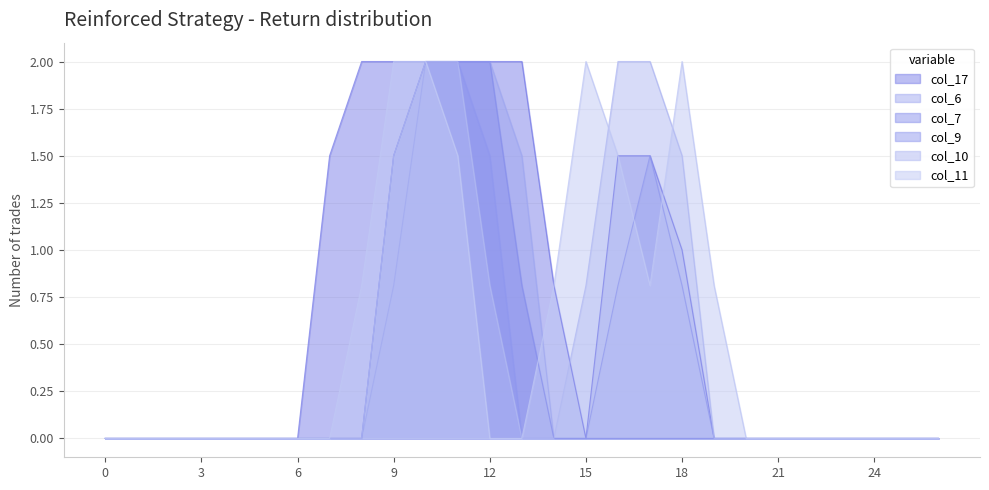

What is the greatest value displayed?

2.0